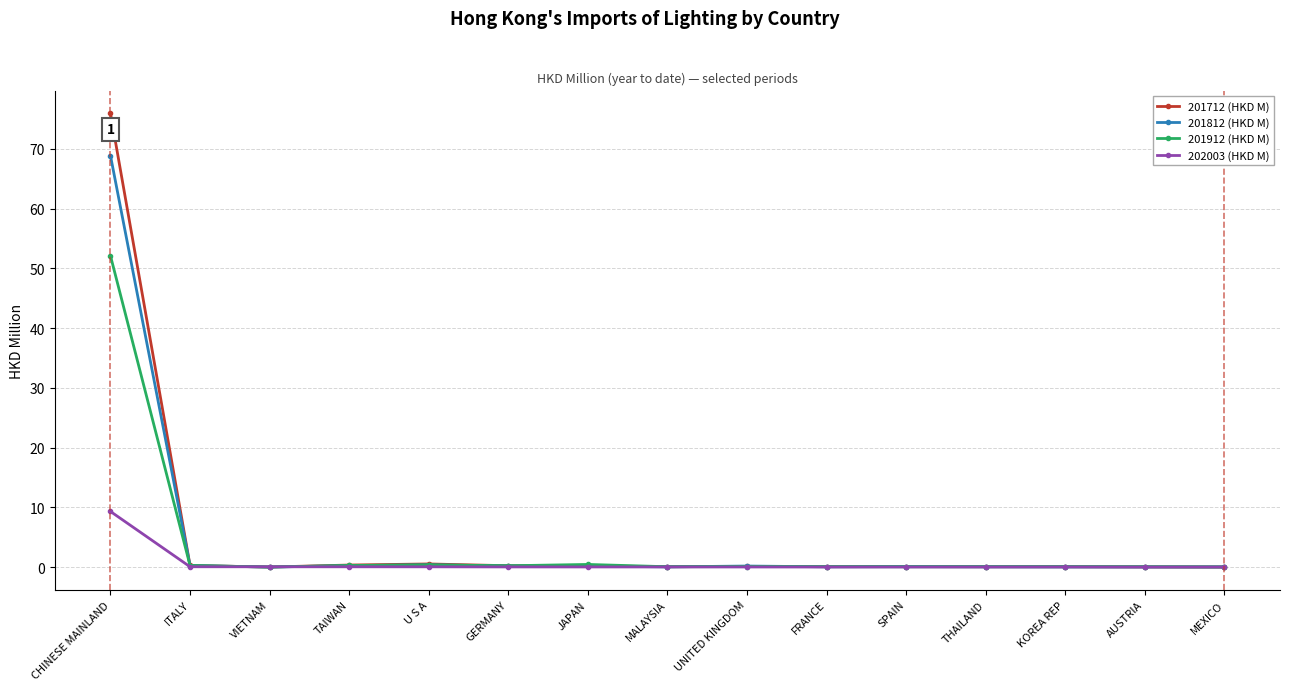

What is the label of the 9th point from the right?

JAPAN